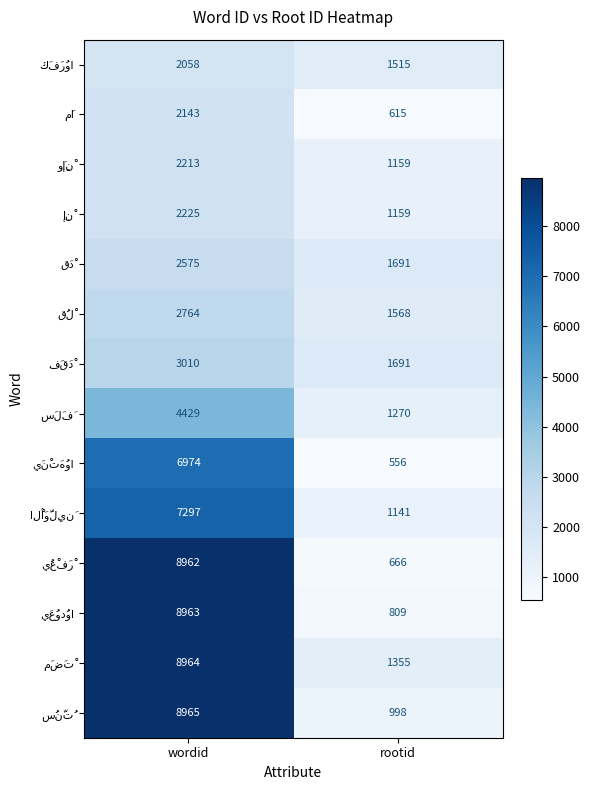

What is the difference between the highest and lowest values at wordid?

6907